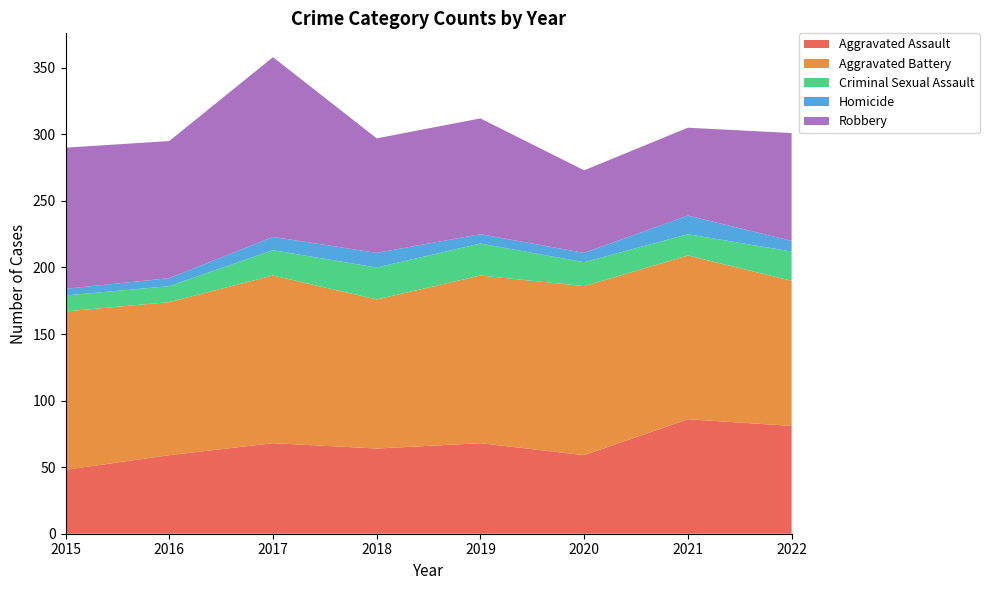

Reading left to right, list all the values displayed in this chart.

Aggravated Assault: 48	59	68	64	68	59	86	81
Aggravated Battery: 119	115	126	112	126	127	123	109
Criminal Sexual Assault: 12	12	19	24	24	18	16	22
Homicide: 5	6	10	11	7	7	14	8
Robbery: 106	103	135	86	87	62	66	81